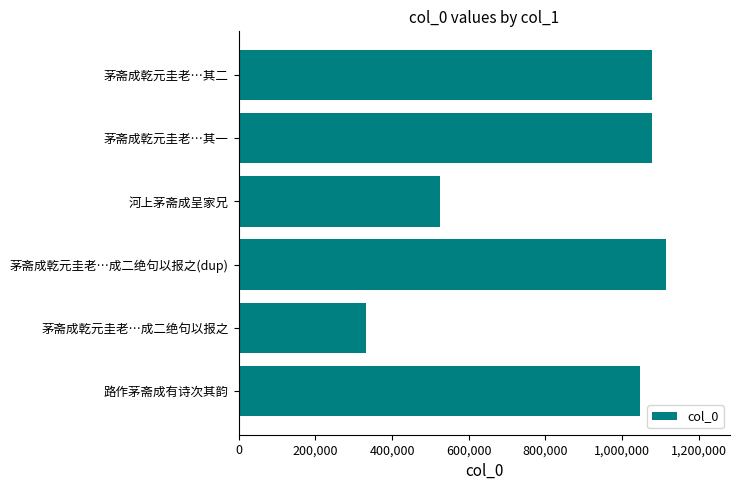

What is the sum of the values at 茅斋成乾元圭老…成二绝句以报之(dup) and 茅斋成乾元圭老…其一?

2192548